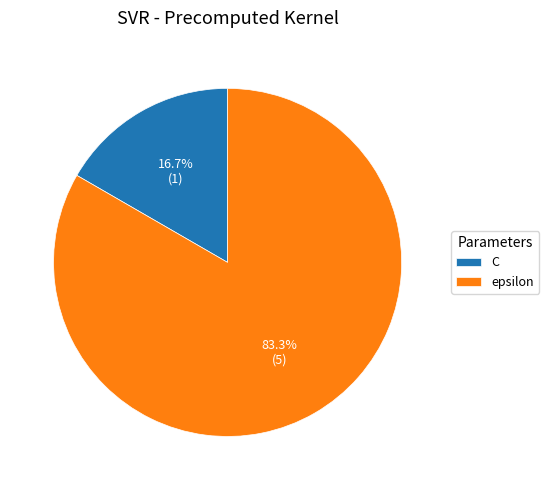

Which slice is the largest?

epsilon